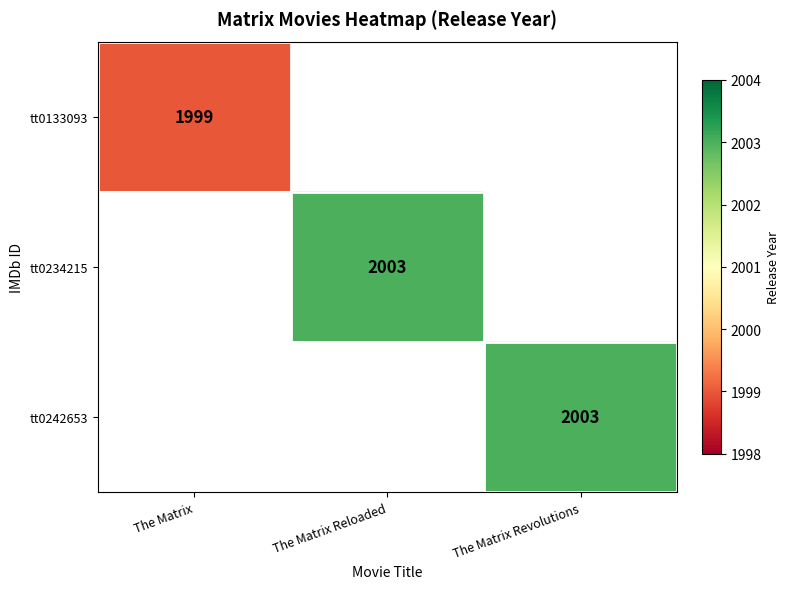

The tt0133093 series shows 3232 at The Matrix. True or false?

False